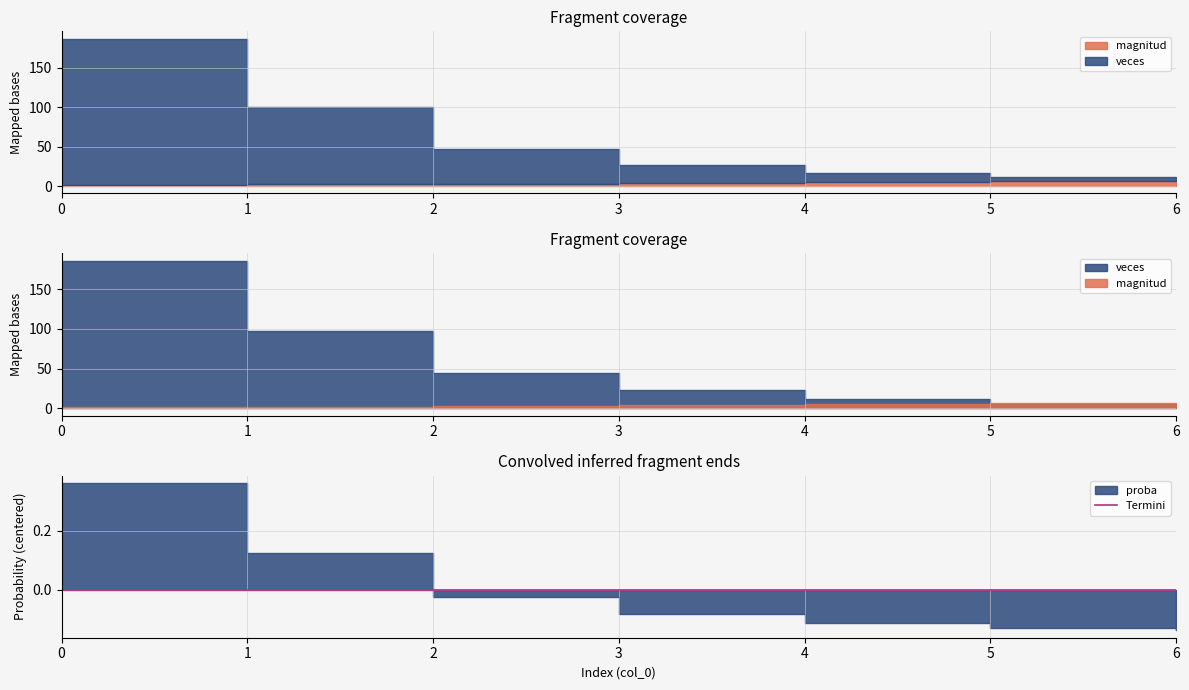

True or false: magnitud and veces intersect in this chart.

True